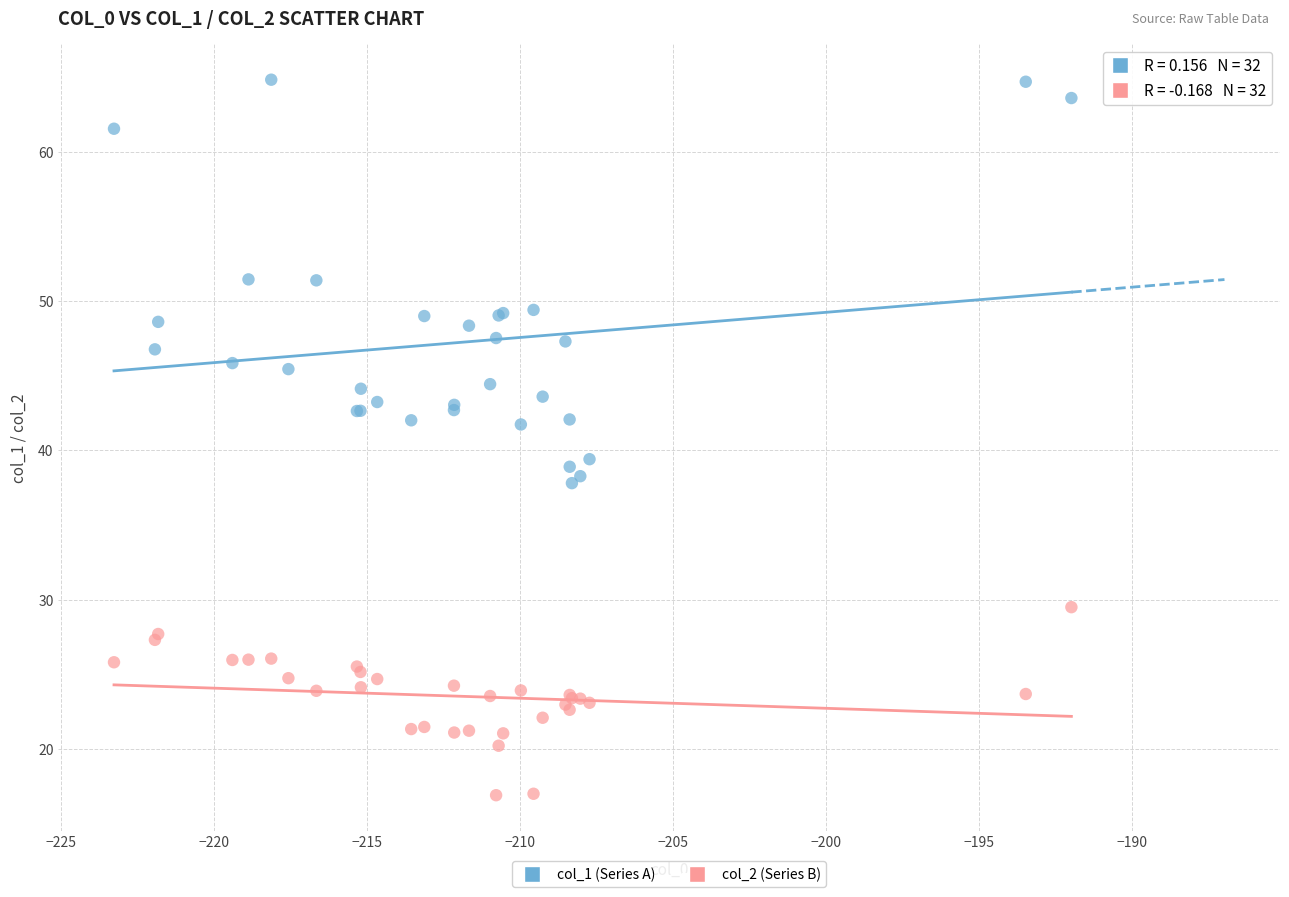

Which series reaches the minimum Y coordinate?

col_2 (Series B)